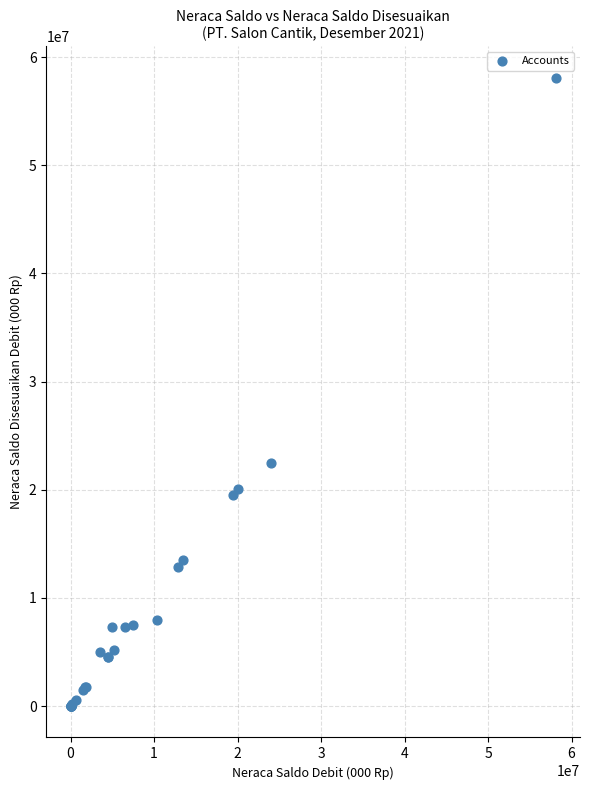

What Y value in the scatter plot is closest to 29050000?

22500000